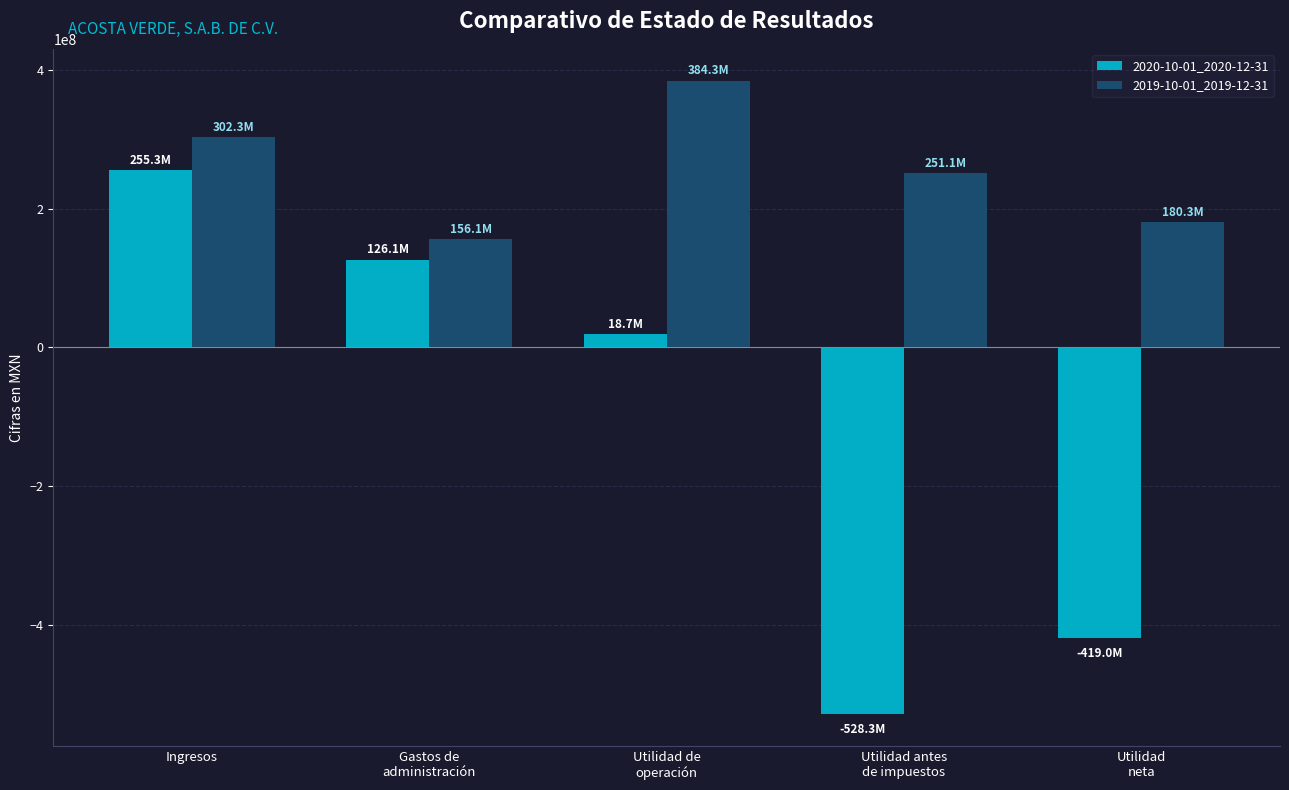

Reading left to right, extract all data points from this chart.

2020-10-01_2020-12-31: Ingresos=255340000	Gastos de
administración=126068000	Utilidad de
operación=18691000	Utilidad antes
de impuestos=-528325000	Utilidad
neta=-418983000
2019-10-01_2019-12-31: Ingresos=302329000	Gastos de
administración=156147000	Utilidad de
operación=384333000	Utilidad antes
de impuestos=251083000	Utilidad
neta=180257000